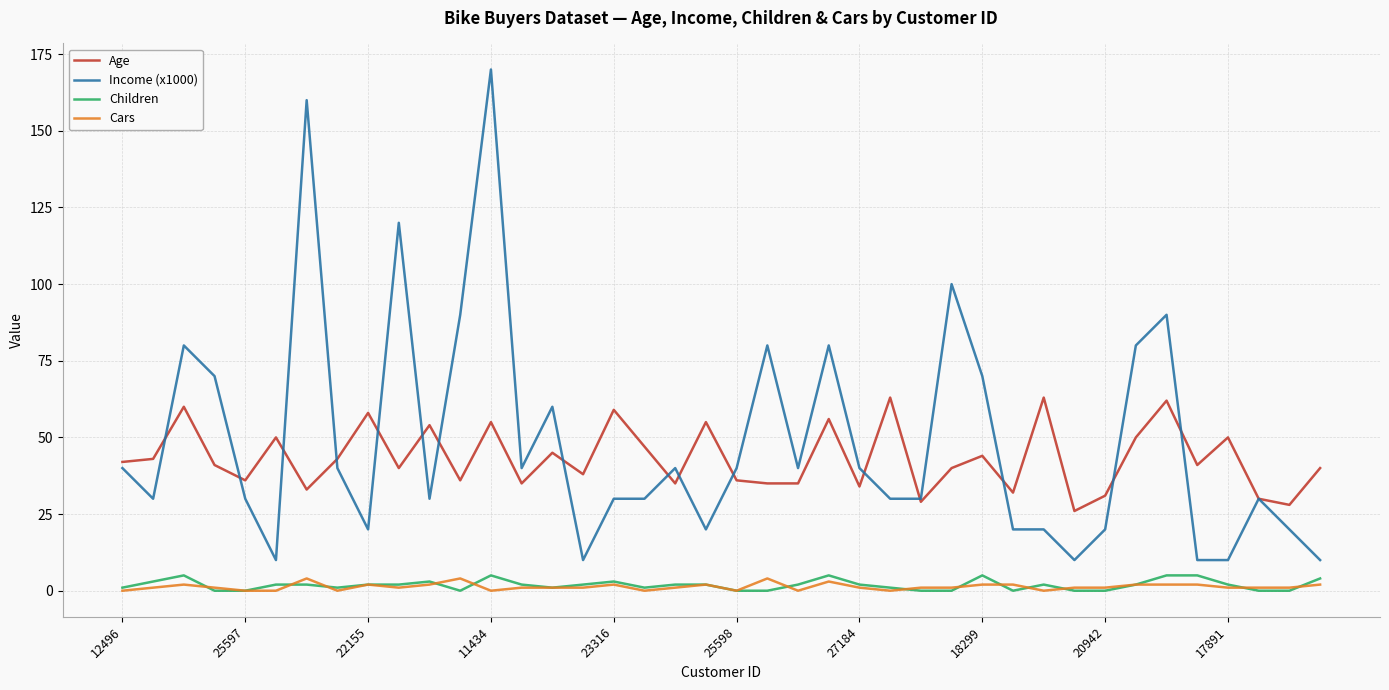

Which series has the largest range (max minus min)?

Income (x1000)